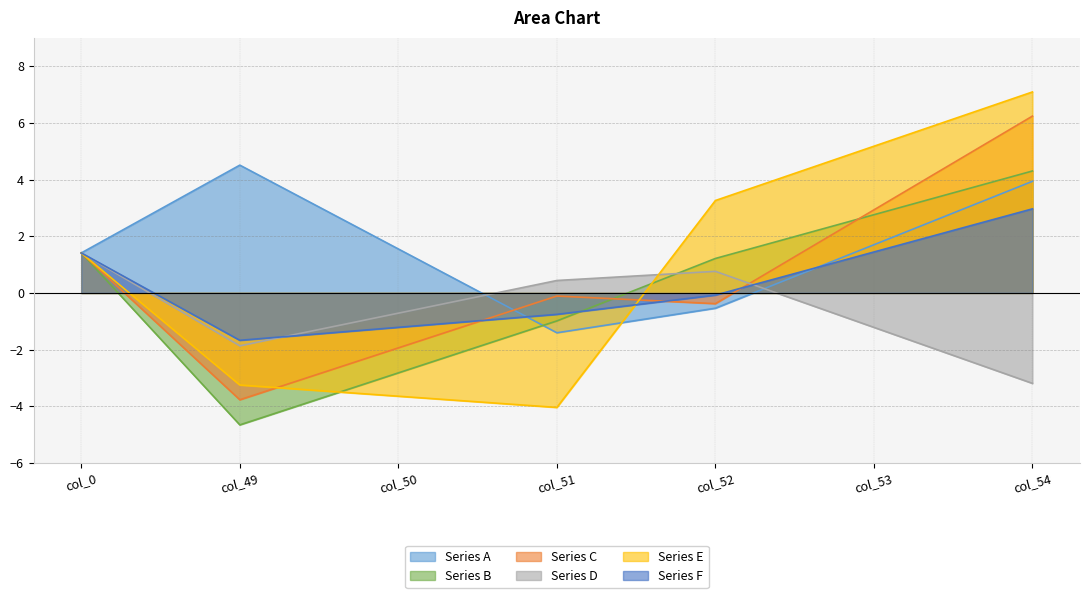

How many categories are shown in the chart?

7